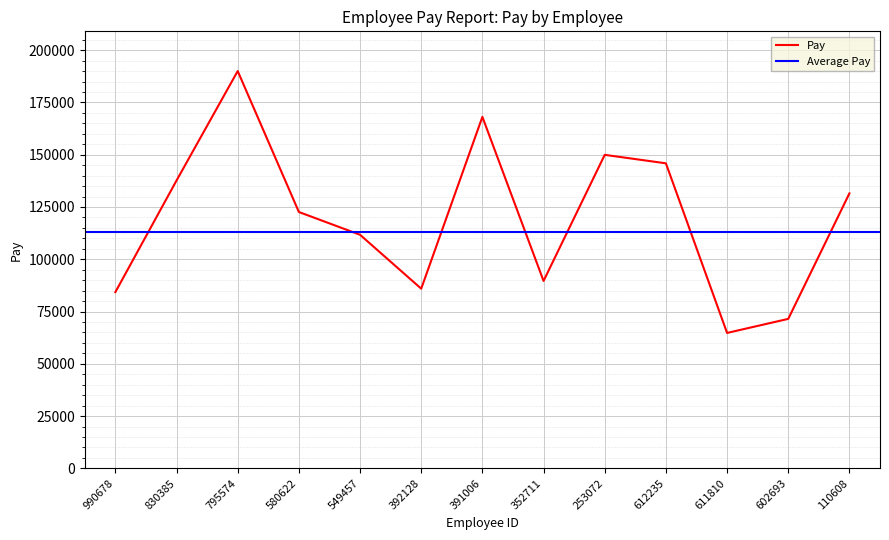

Is it true that the value at 612235 is 76712?

False